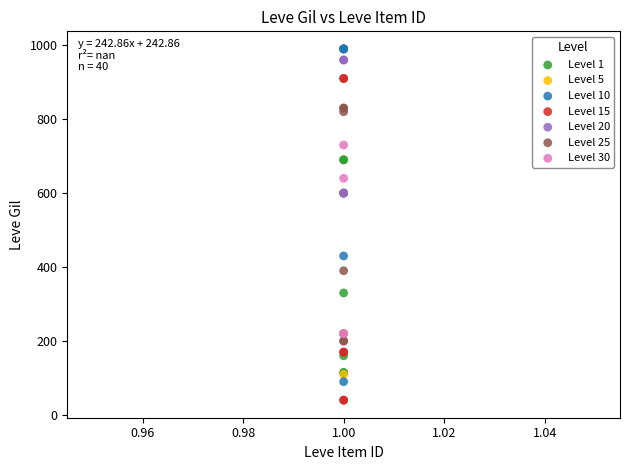

Which series has the largest Y range (max minus min)?

Level 10